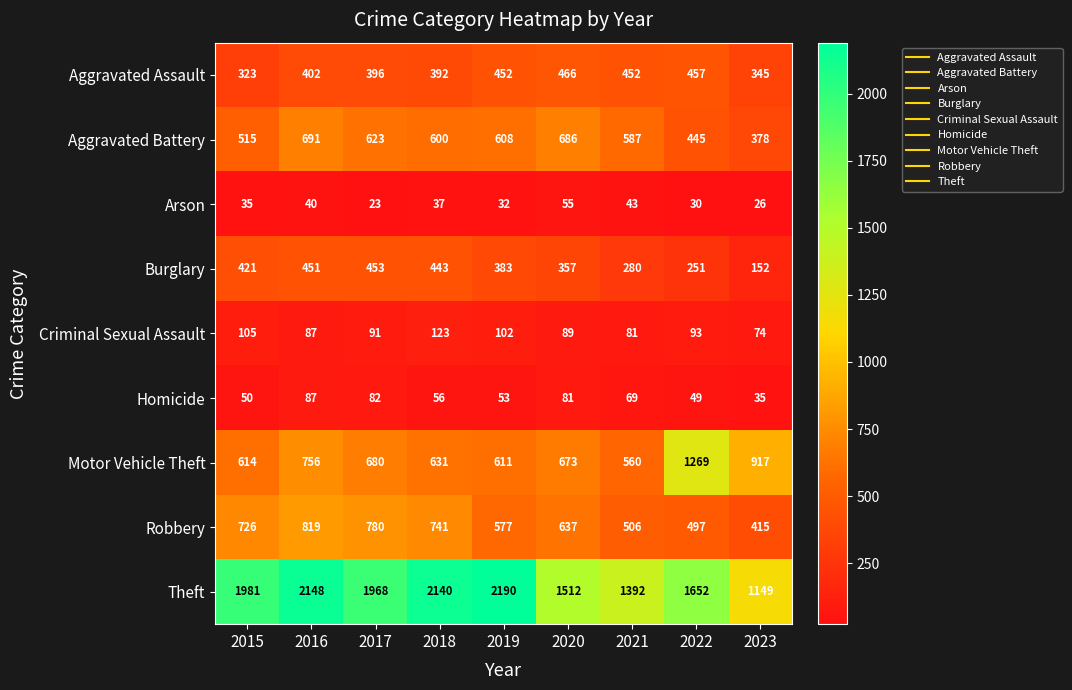

Rank the series at 2015 from lowest to highest value.

Arson, Homicide, Criminal Sexual Assault, Aggravated Assault, Burglary, Aggravated Battery, Motor Vehicle Theft, Robbery, Theft